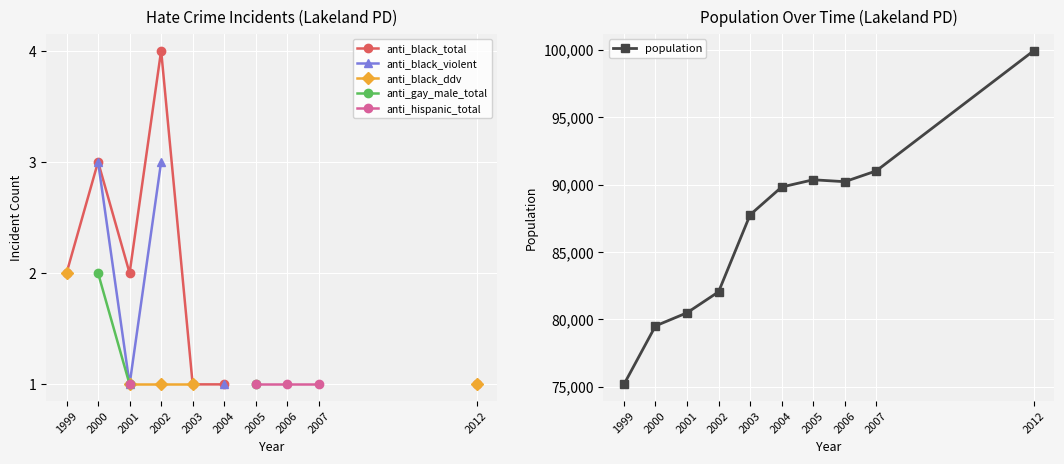

What is the highest value of the anti_black_ddv series?

2.0